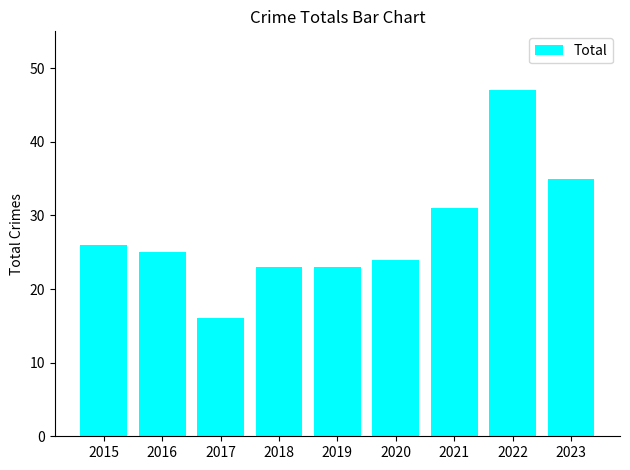

Which category has the lowest value across all series?

2017